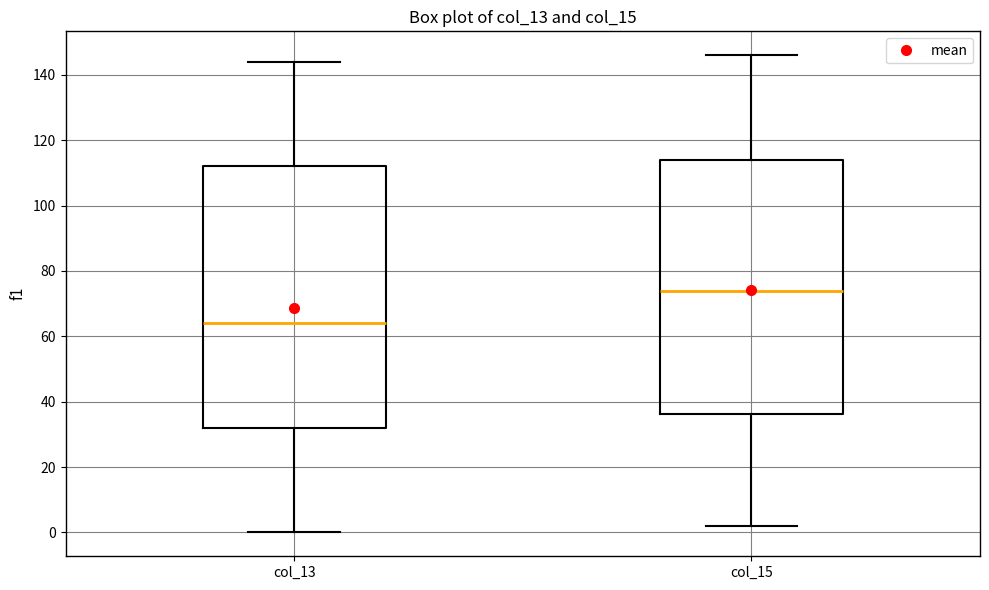

Where does the lower whisker of the box for col_15 end on the y-axis? The values are not printed on the chart, so give them approximately, as read against the axis.

2